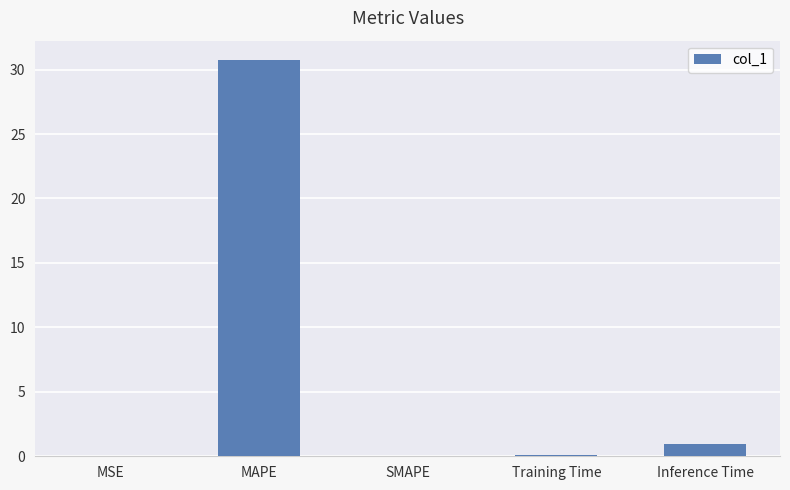

Which has a higher value, Inference Time or Training Time?

Inference Time